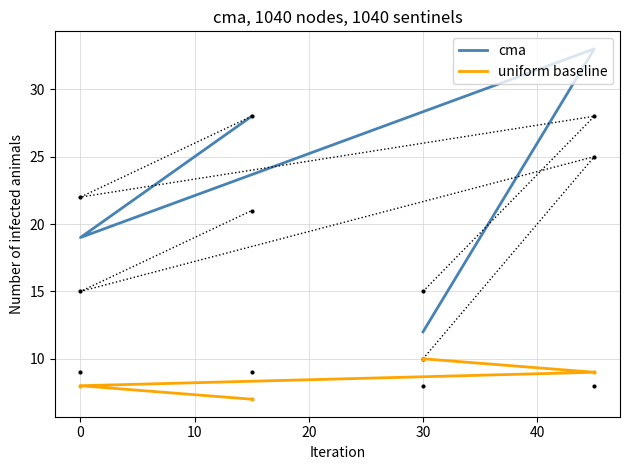

The value of cma at −10 is 4. True or false?

False